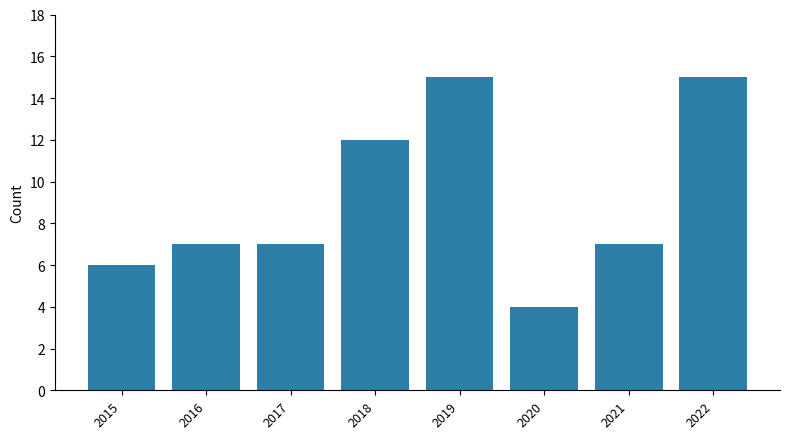

Count the number of categories in the chart.

8